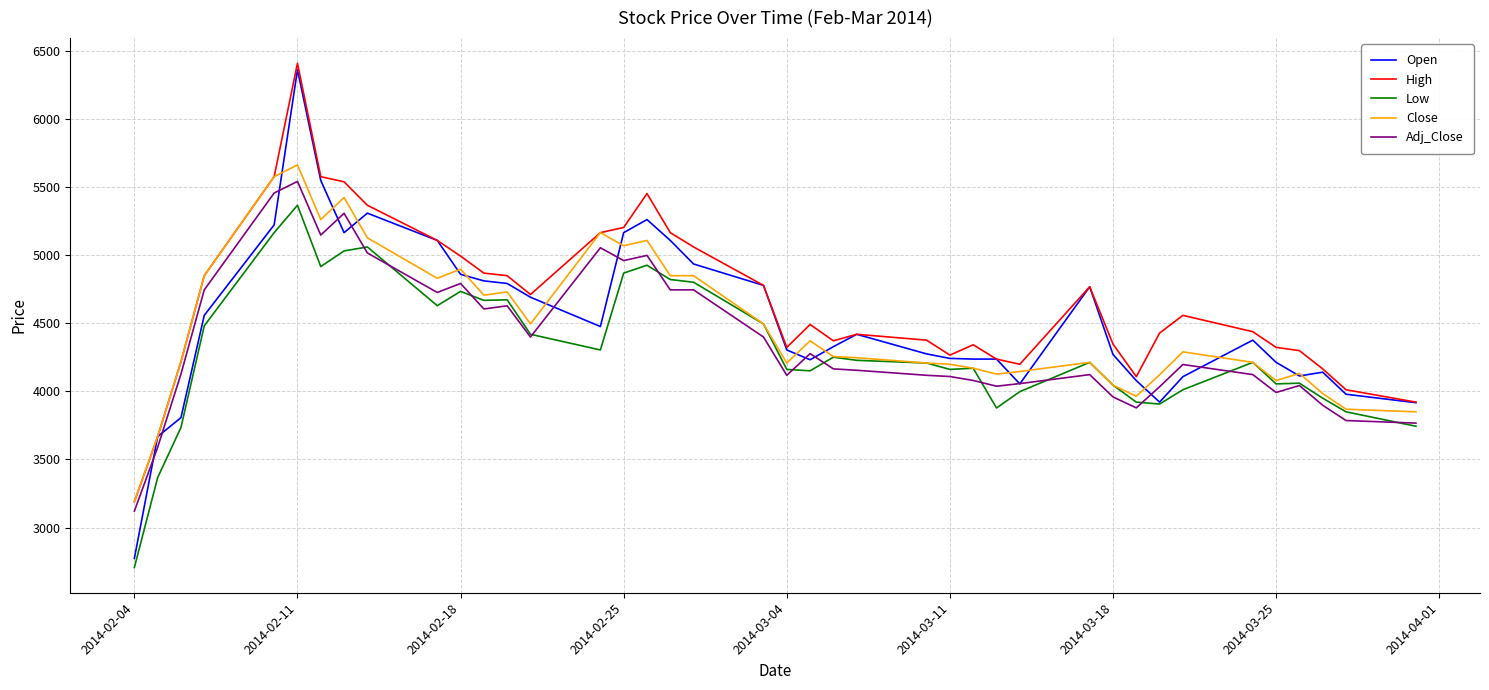

Which series has the widest spread of values?

Open